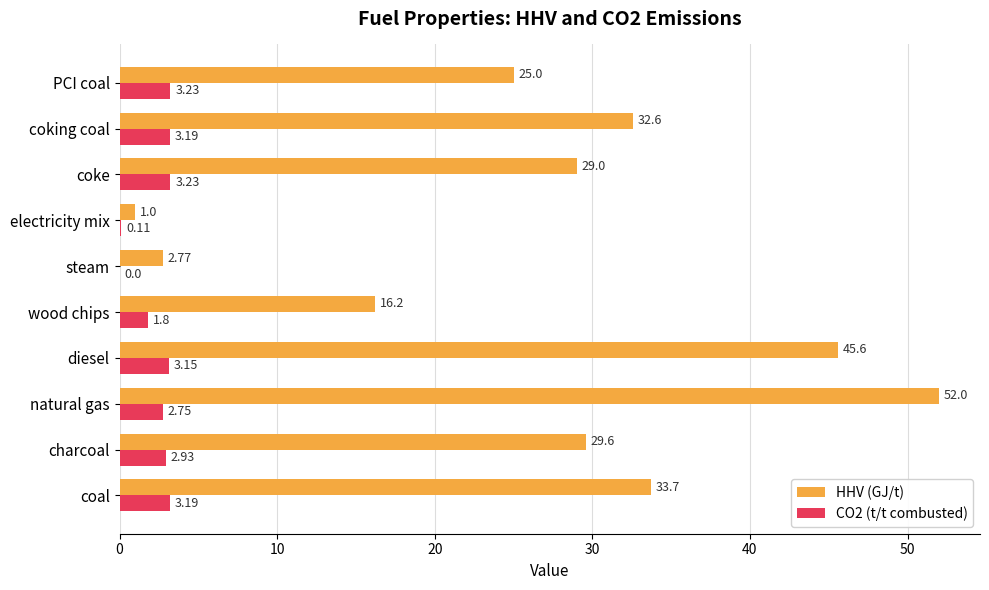

Which series has the largest total across all categories?

HHV (GJ/t)